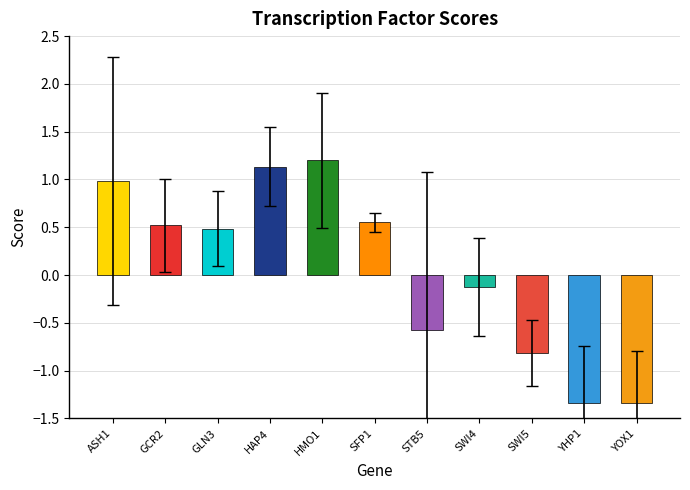

What value does the data have at ASH1?

1.0